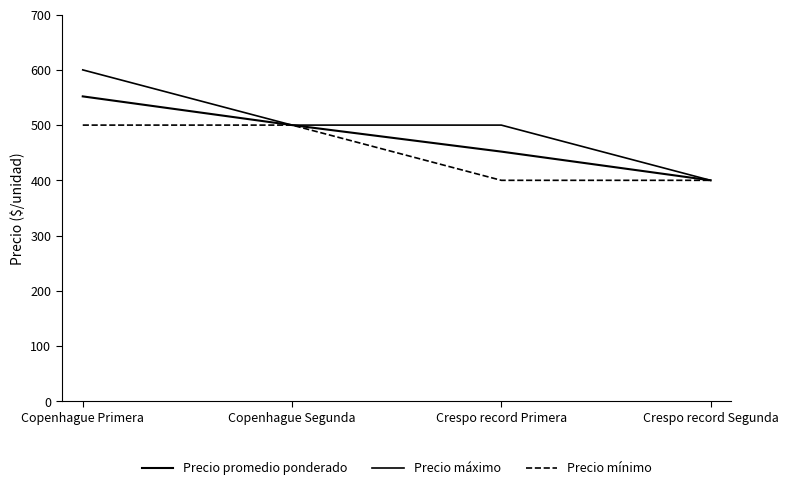

Rank the series by their maximum value, from lowest to highest.

Precio mínimo, Precio promedio ponderado, Precio máximo